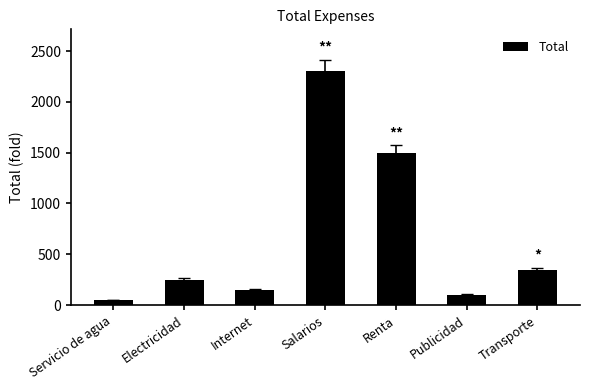

What position from the left is Transporte?

7